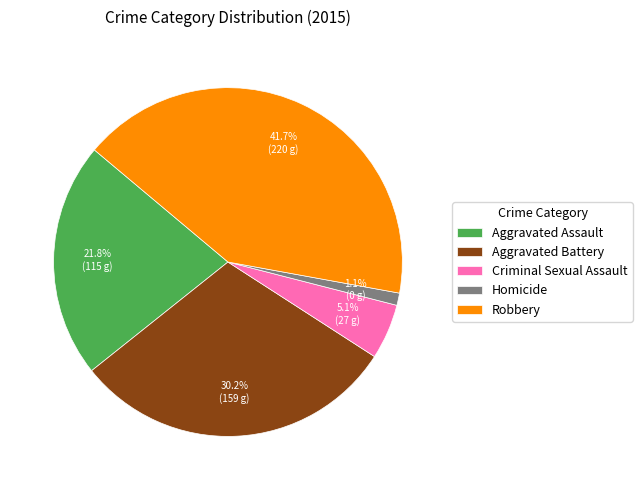

To the nearest percent, what percentage of the pie is Robbery?

42%